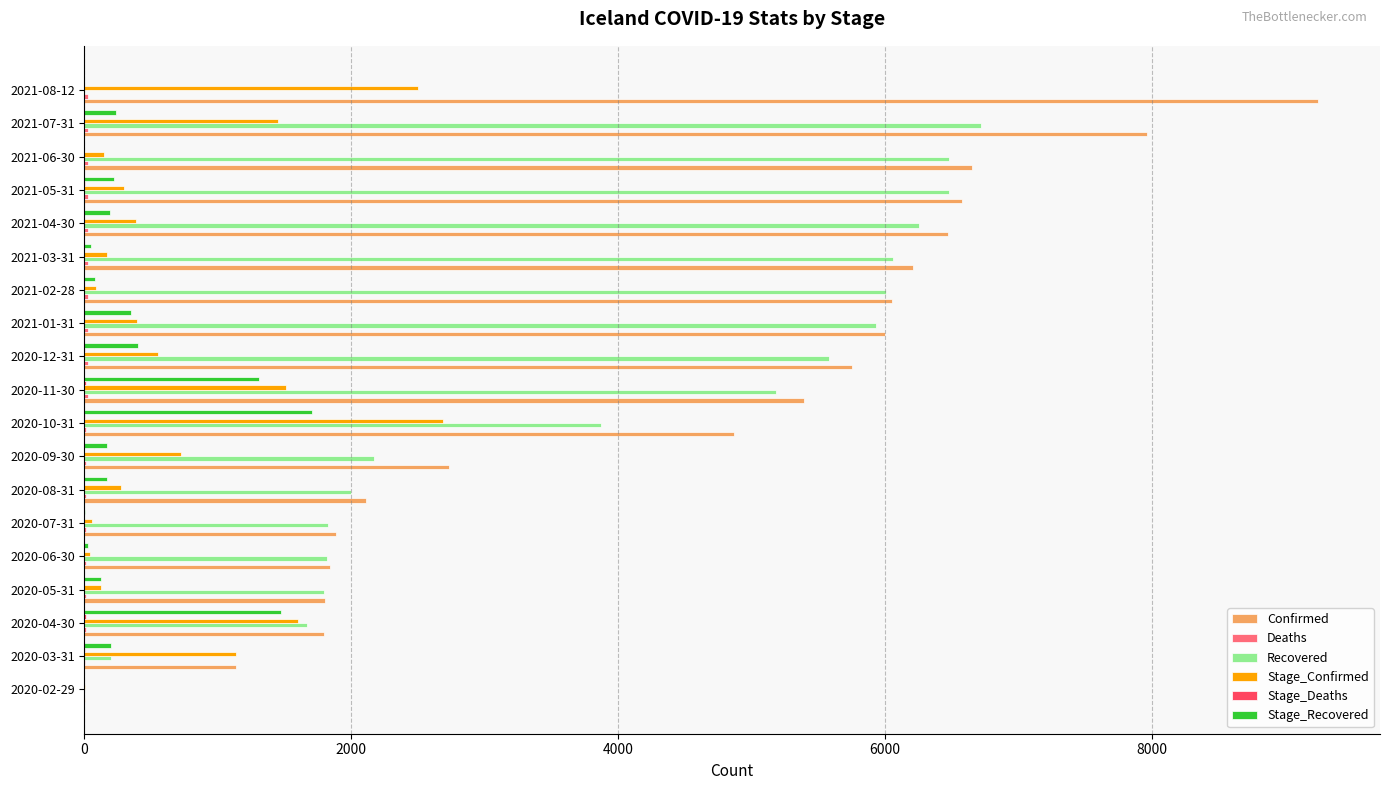

At which category is the sum across all series the highest?

2021-07-31